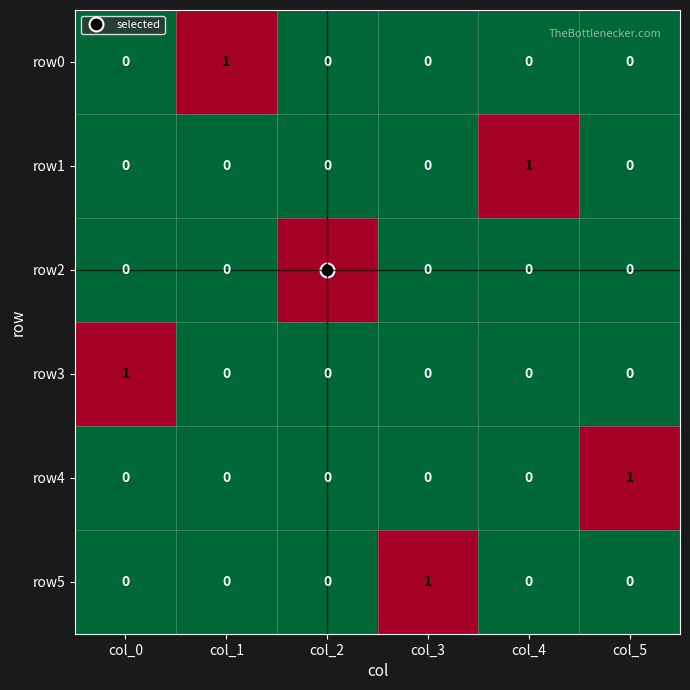

How many categories are shown in the chart?

6